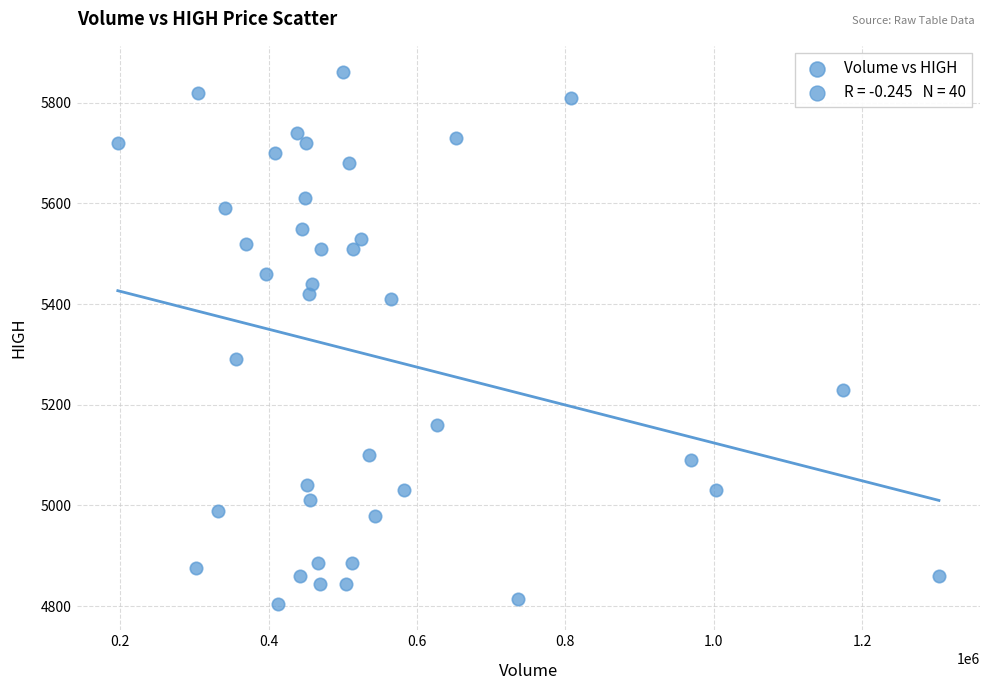

What Y value in the scatter plot is closest to 5332?

5290